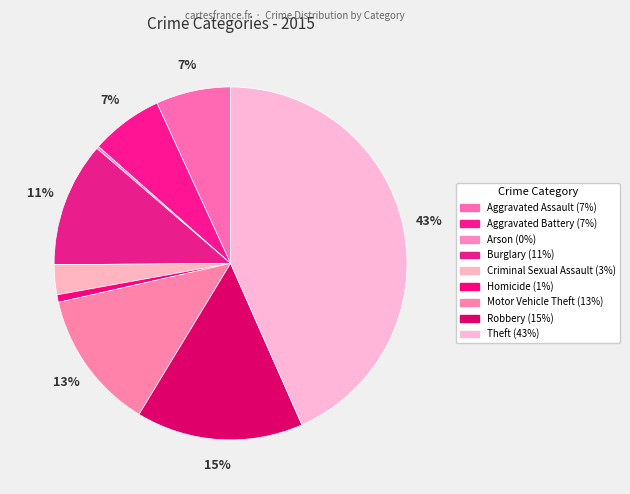

Does Burglary account for over 50% of the chart?

No